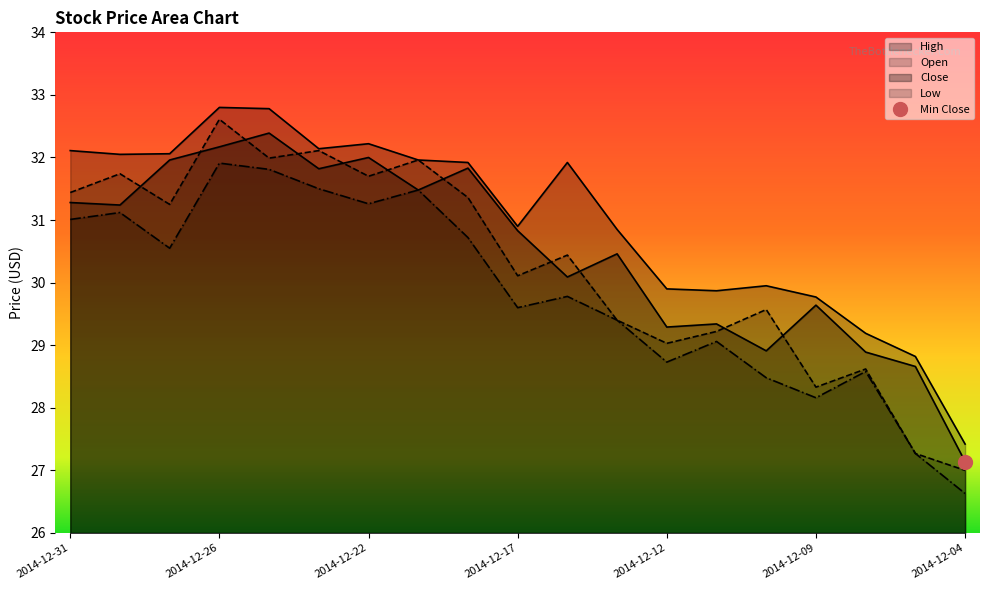

How many interior local peaks does the High series have?

4